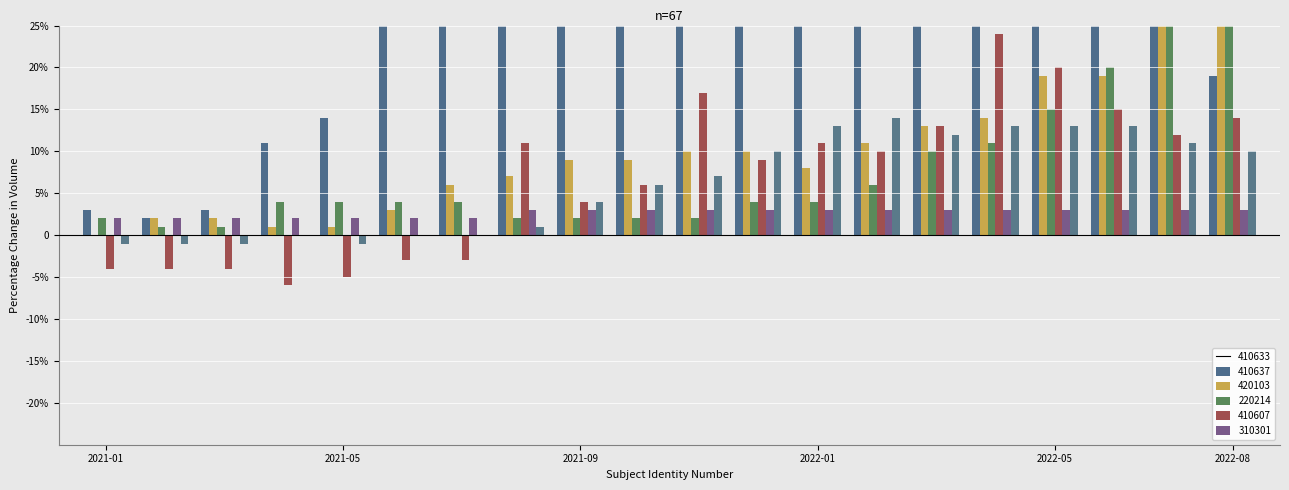

Are the bars grouped side by side (vs. stacked)?

Yes